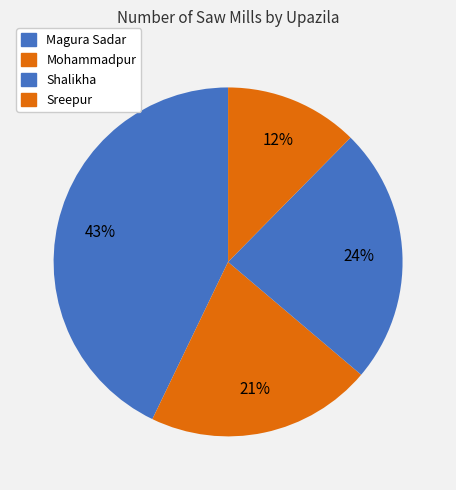

Is it true that Magura Sadar is 43% of the pie?

True